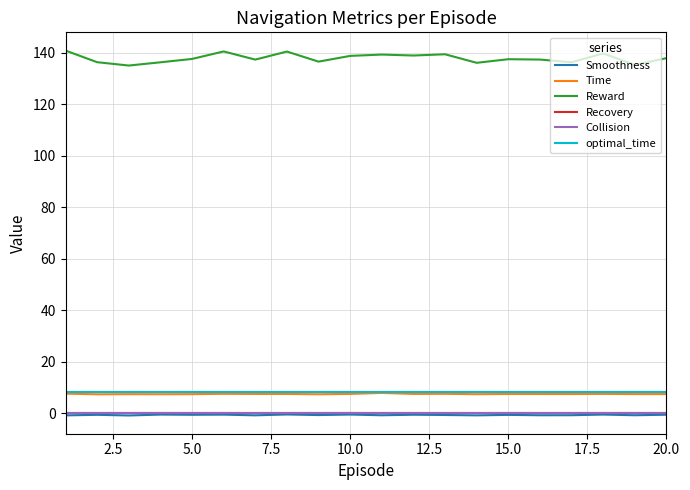

Which series has the largest range (max minus min)?

Reward